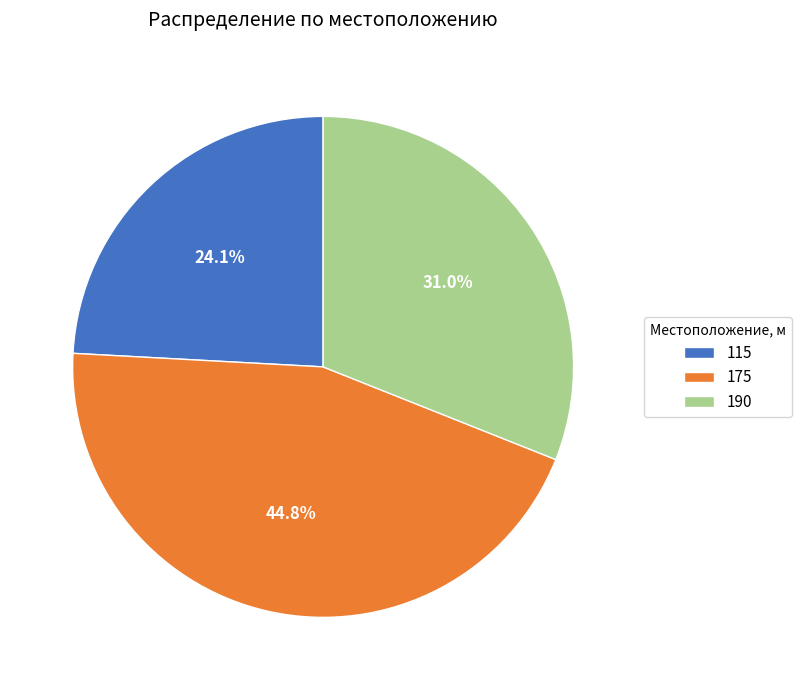

True or false: 190 accounts for 20% of the total.

False